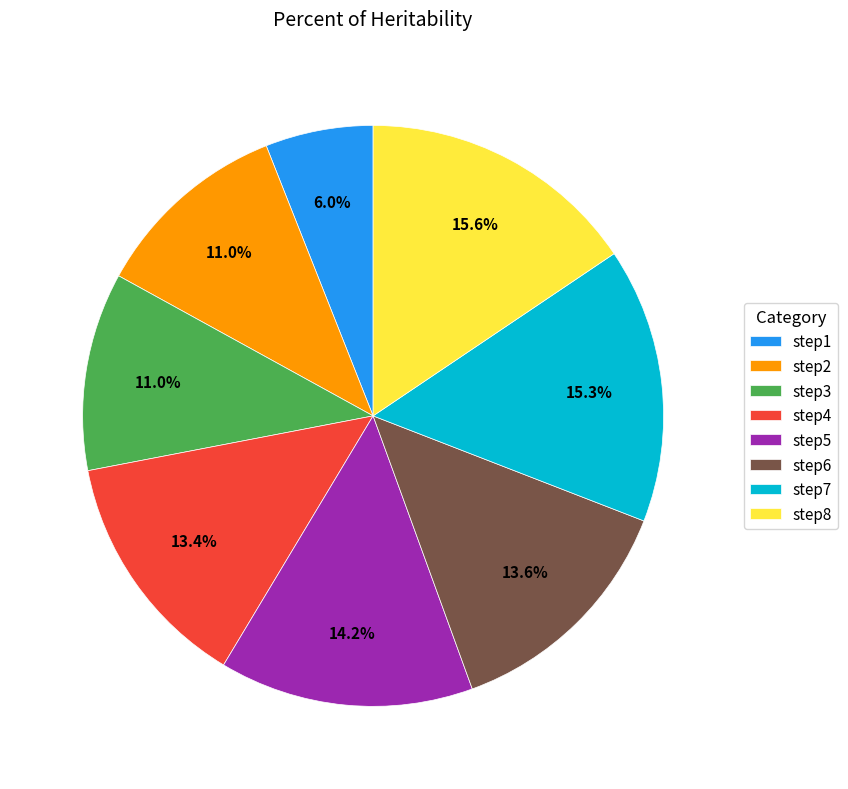

True or false: step1 accounts for 1% of the total.

False